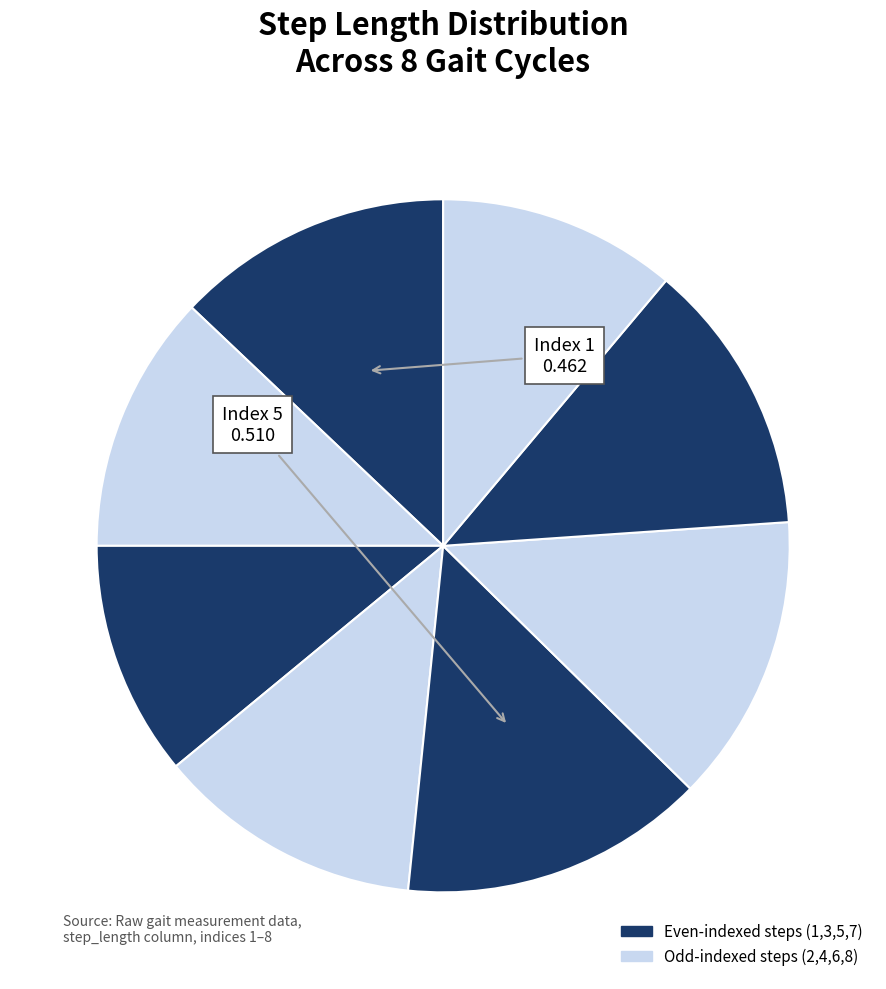

How many segments does this pie chart have?

8